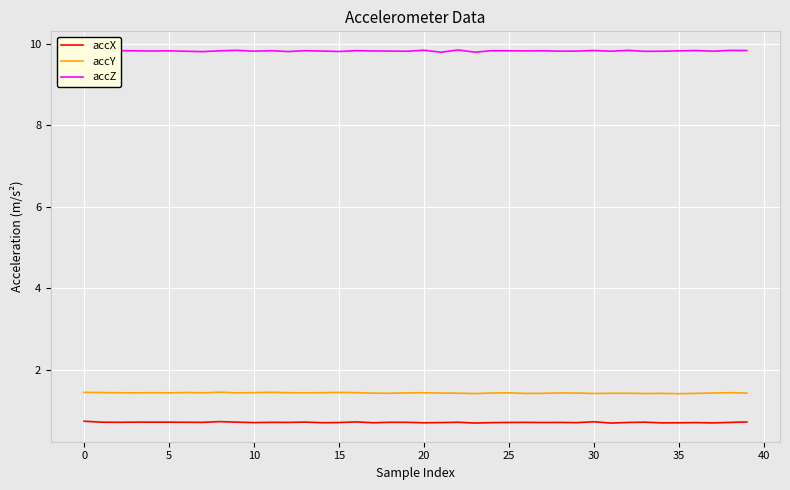

True or false: accX has more than 2 points higher than both neighbors.

True